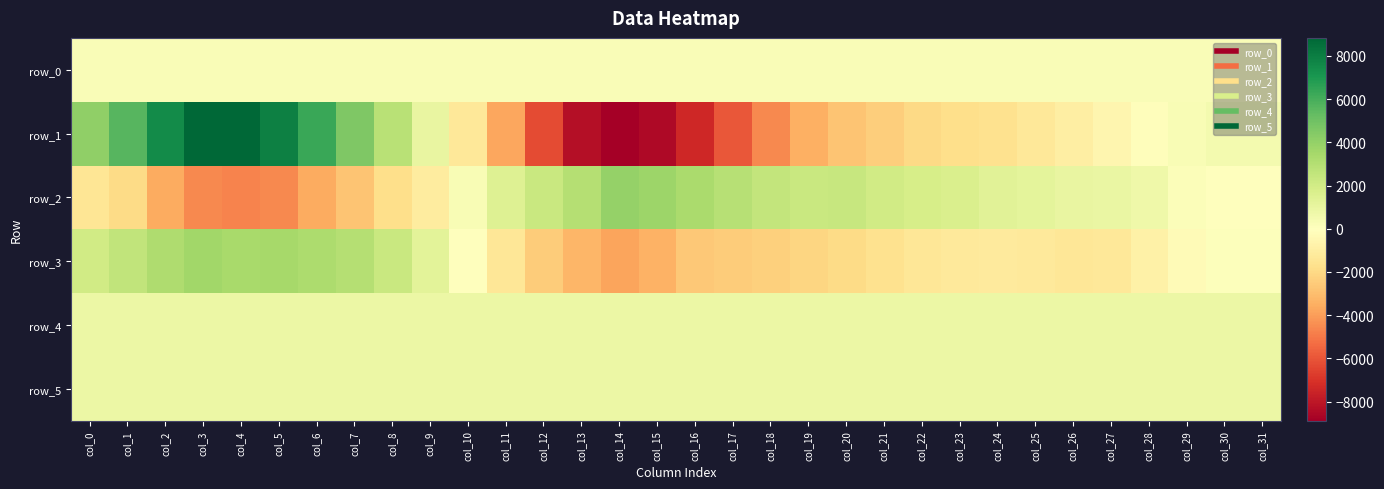

Which series has the largest range (max minus min)?

row_1